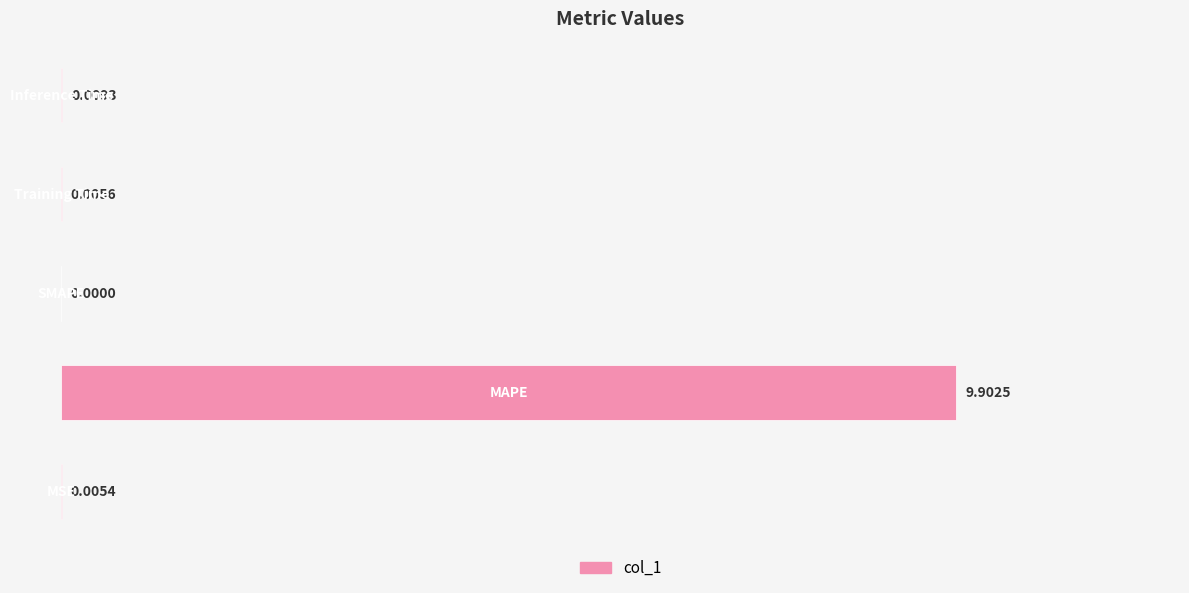

What is the greatest value displayed?

9.9